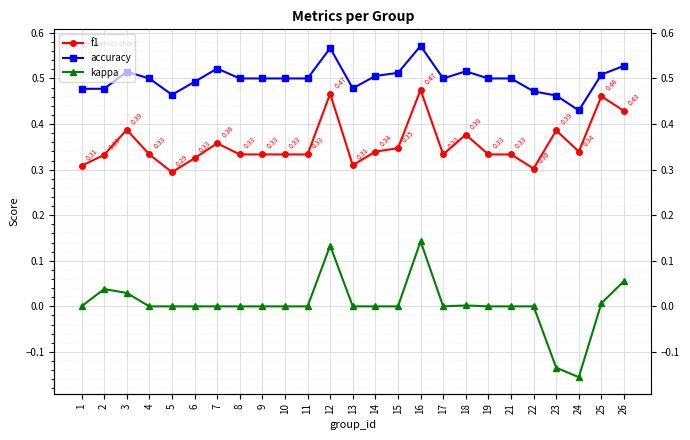

How many f1 values are between 0 and 1?

25